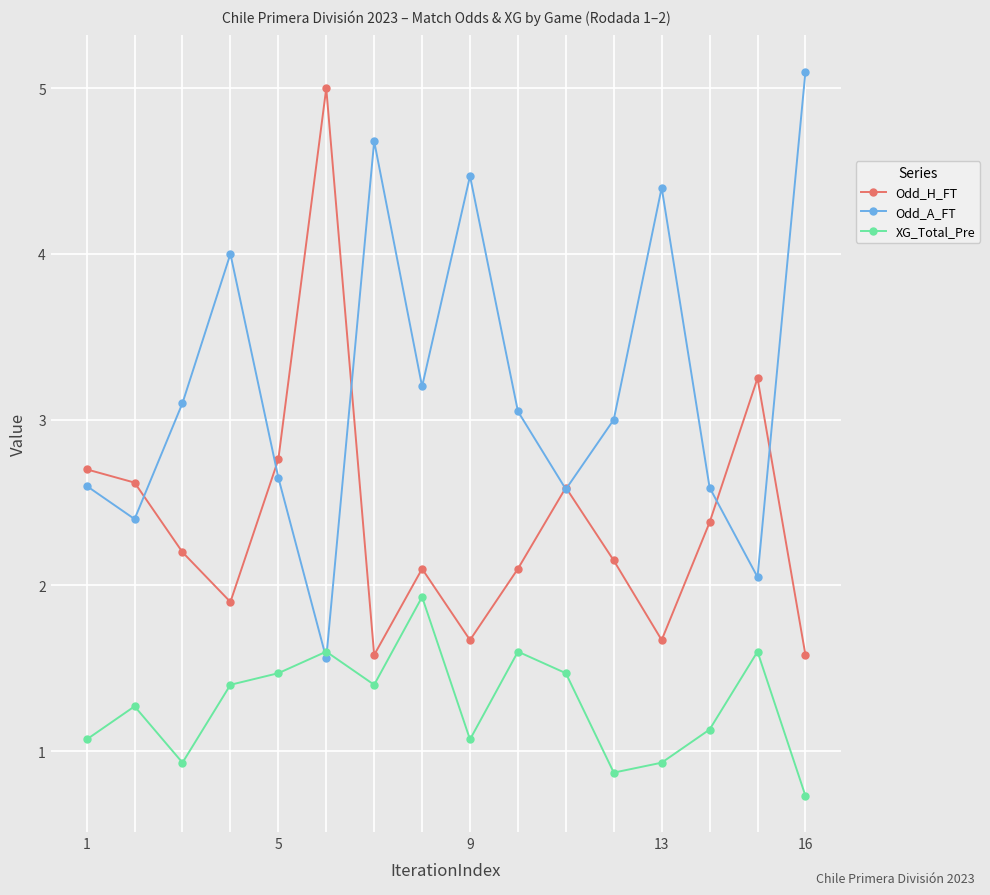

What is the highest value of the Odd_A_FT series?

5.1